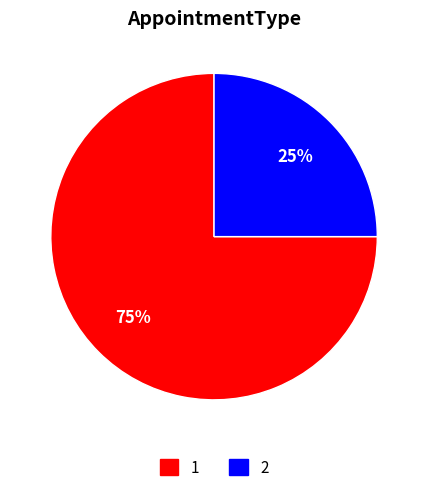

How many segments does this pie chart have?

2